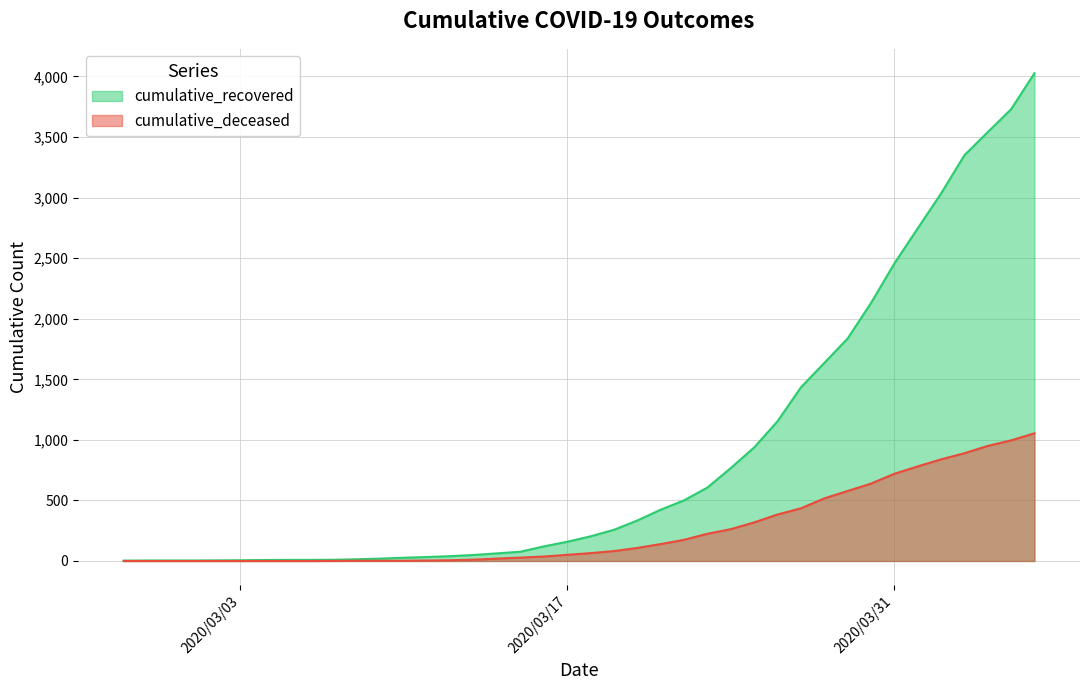

How many categories are shown in the chart?

40